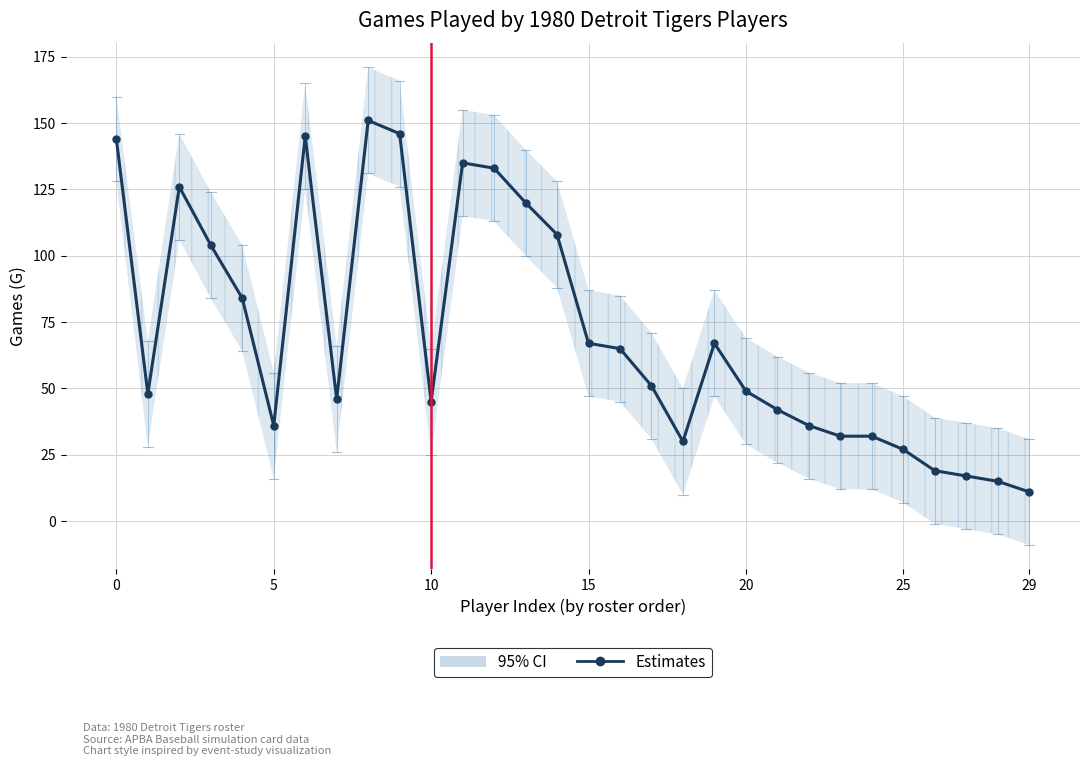

What is the label of the 11th point from the right?

19